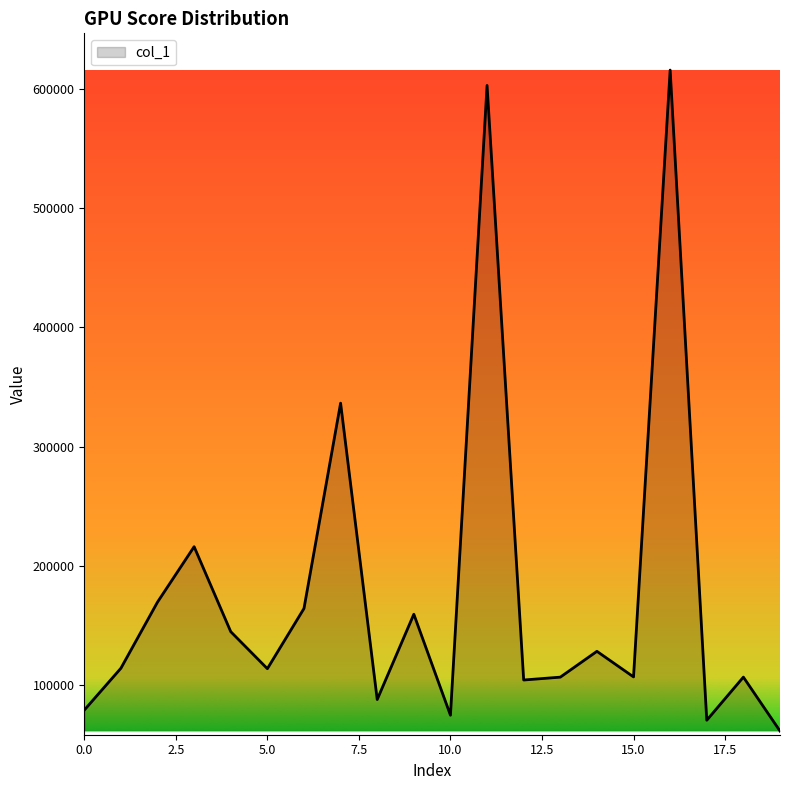

Count the number of data series in this chart.

1